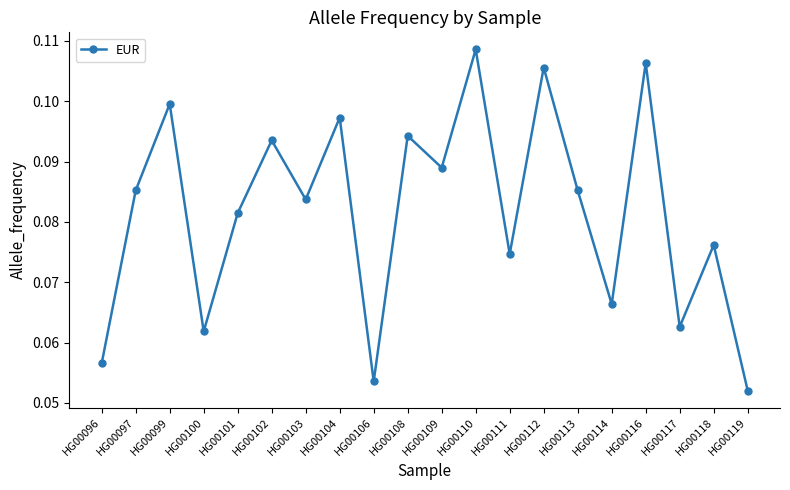

Does the chart have visible grid lines?

No